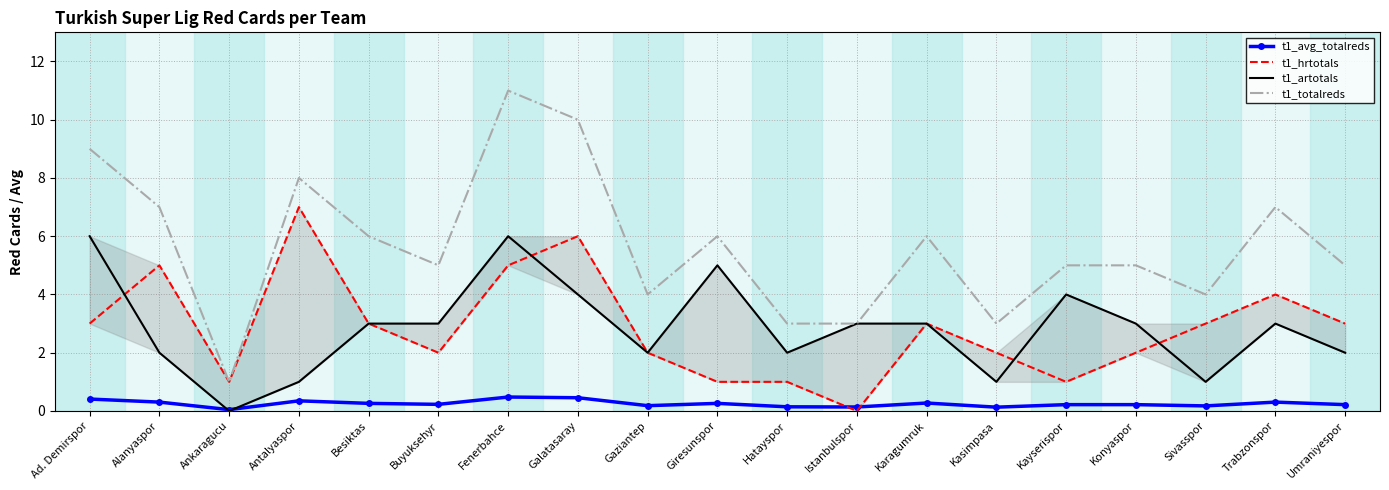

How many positive values does the t1_artotals series have?

18